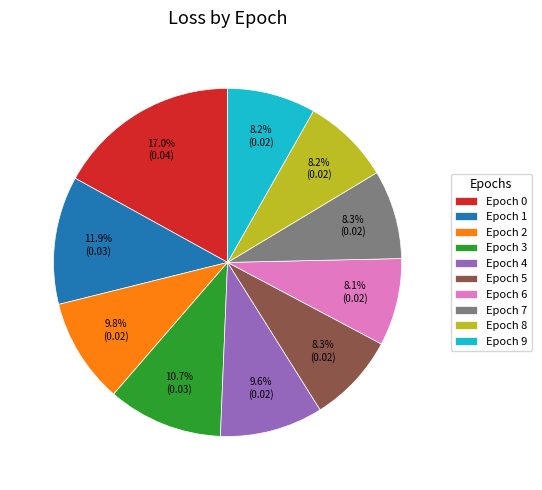

Does any single category account for the majority?

No